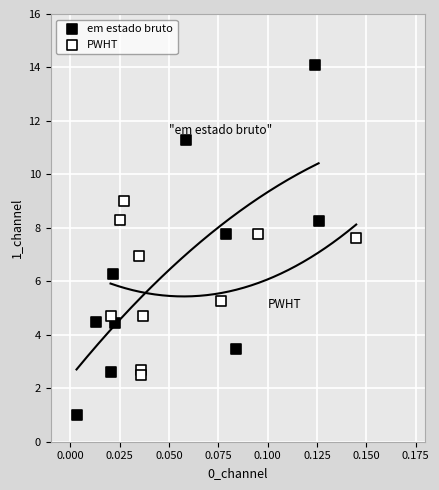

Which series has the widest spread of Y values?

em estado bruto